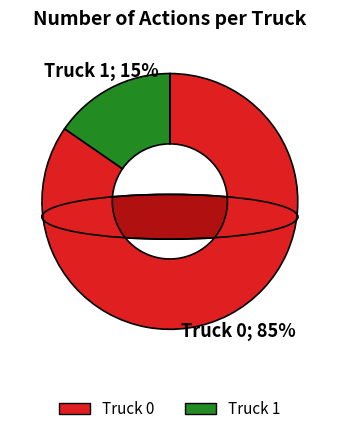

What percentage is NOT represented by Truck 1?

84.6%